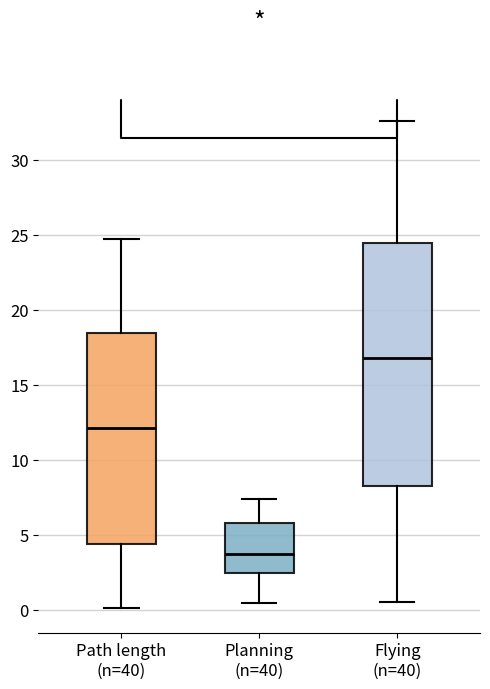

Comparing the boxes themselves (not the whiskers), which one is the tallest?

Flying (n=40)